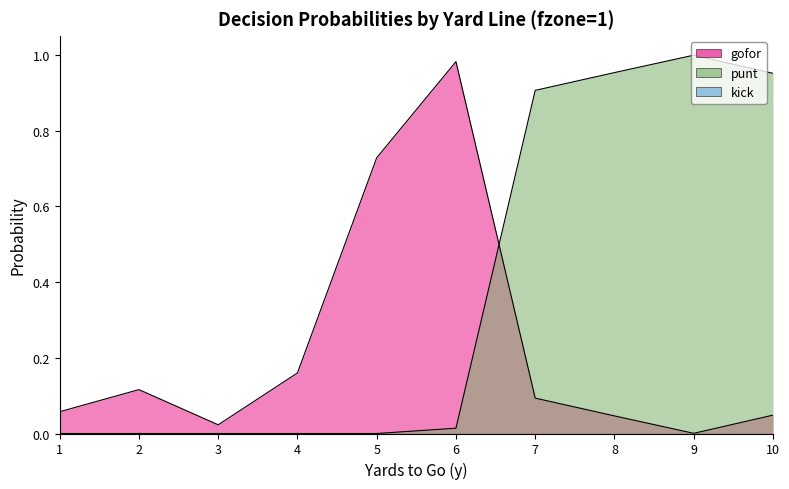

What value does the punt series have at 7?

0.9